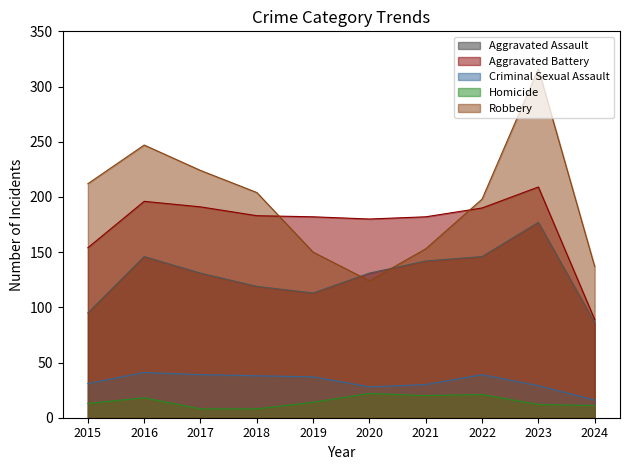

What is the value of the Aggravated Assault point at the 6th from the left?

131